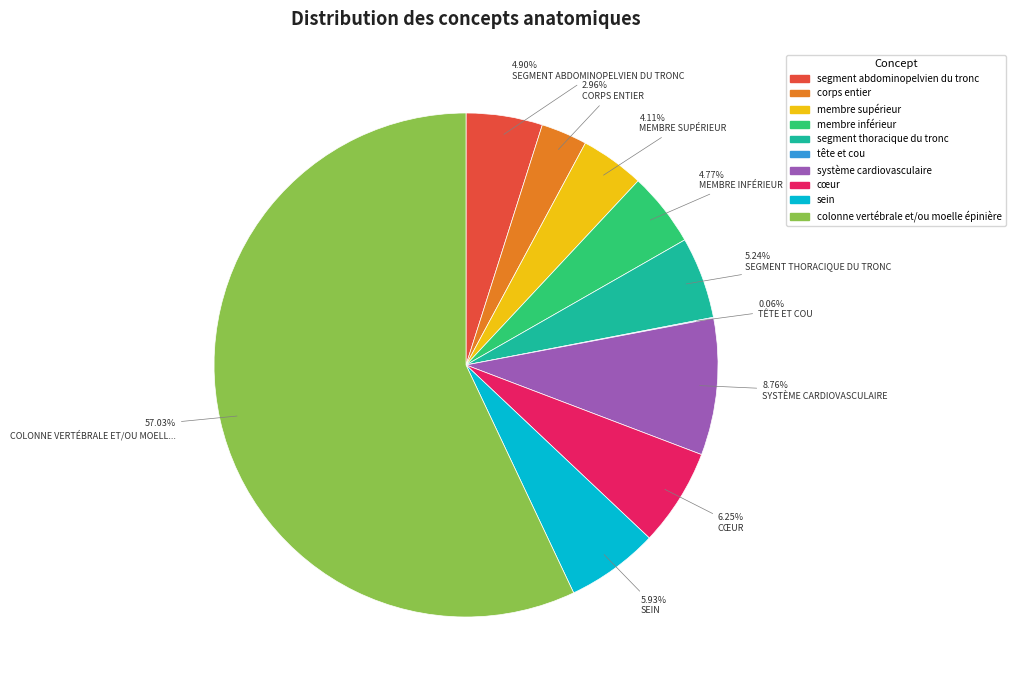

What is the ratio of the value at membre inférieur to the value at membre supérieur?

1.2